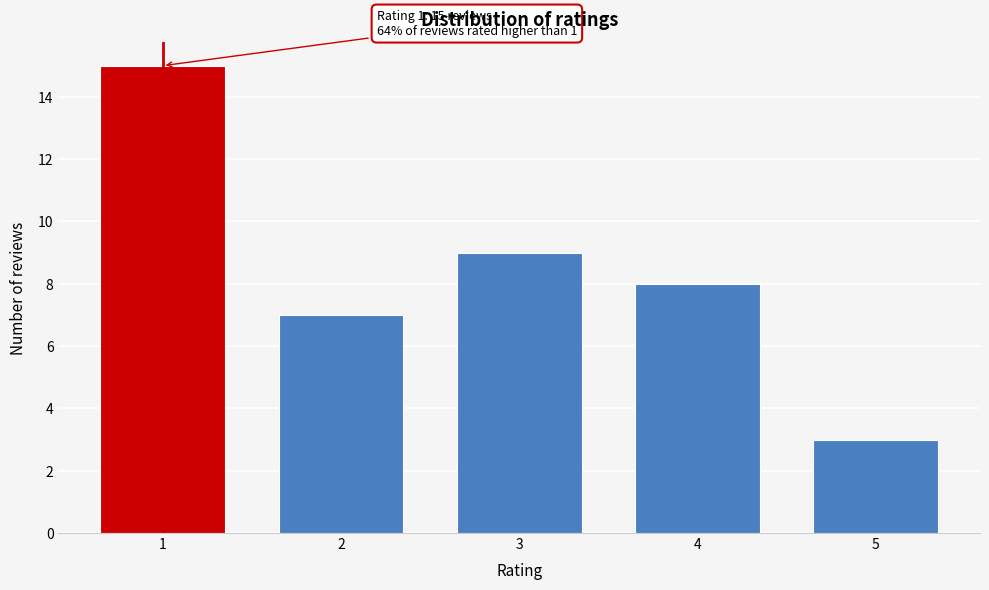

Reading left to right, list all the values displayed in this chart.

1=15	2=7	3=9	4=8	5=3